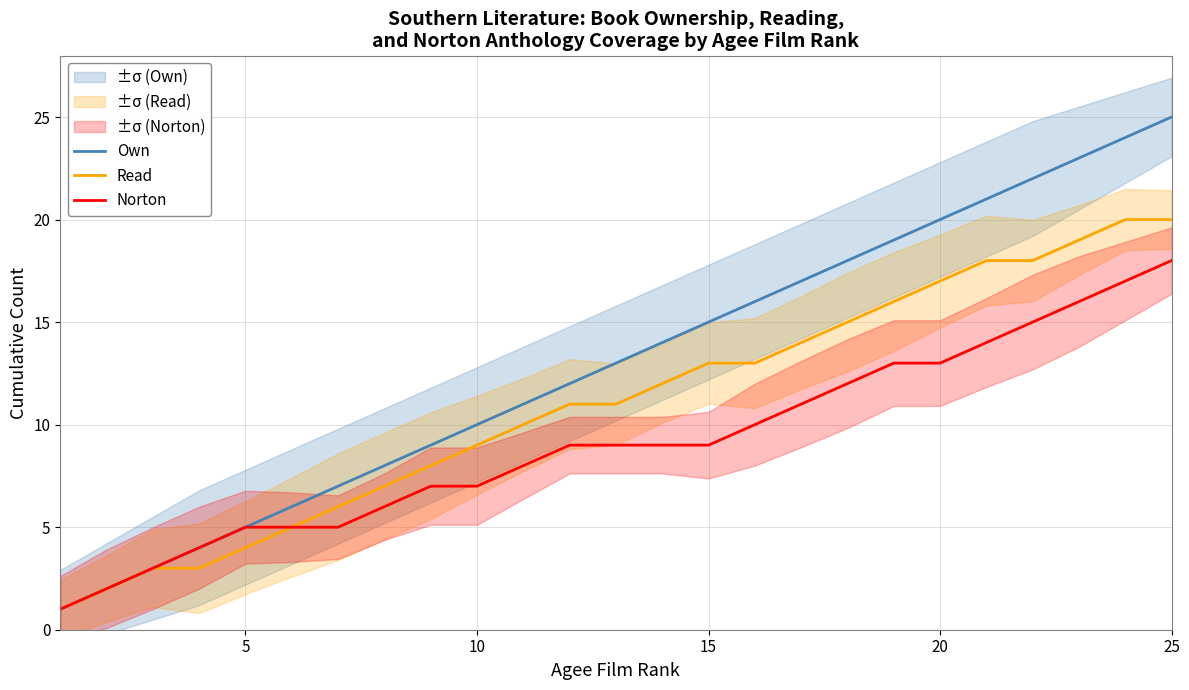

What is the difference between the maximum and minimum values in the Norton series?

17